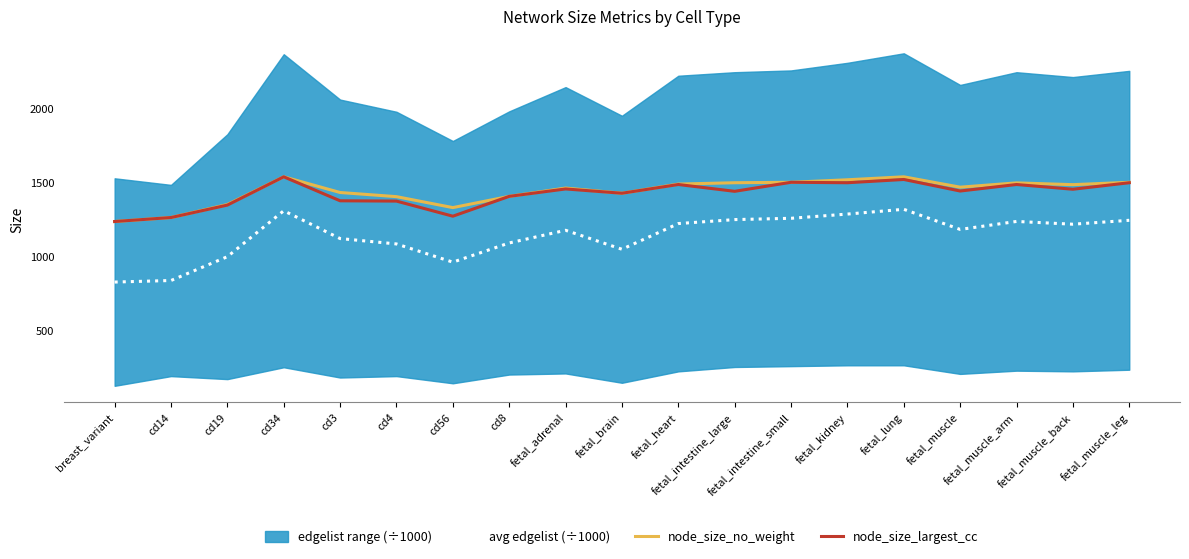

The avg edgelist (÷1000) series shows 1085.6 at cd4. True or false?

True